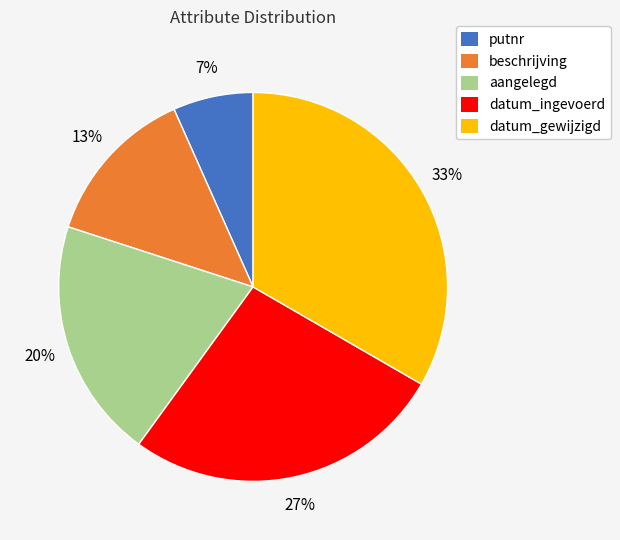

What is the smallest slice in the pie chart?

putnr